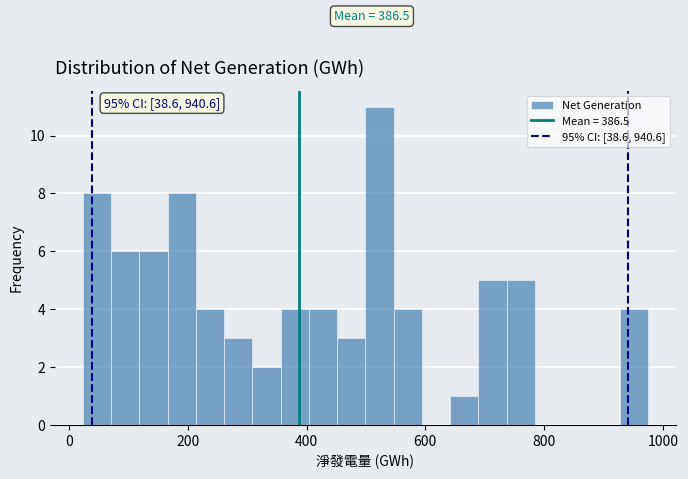

Around what value on the x-axis is the tallest bar? Give the approximate position of its centre, as read against the axis.

520